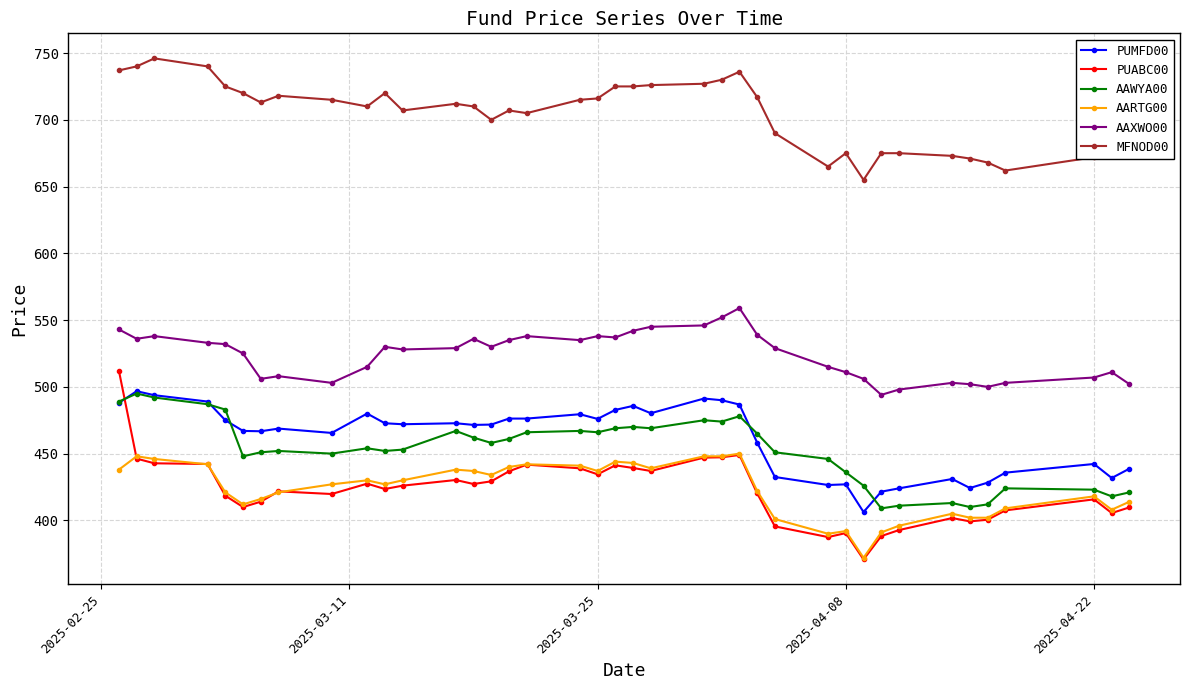

What is the value of the AARTG00 point at the 22nd from the left?

439.0